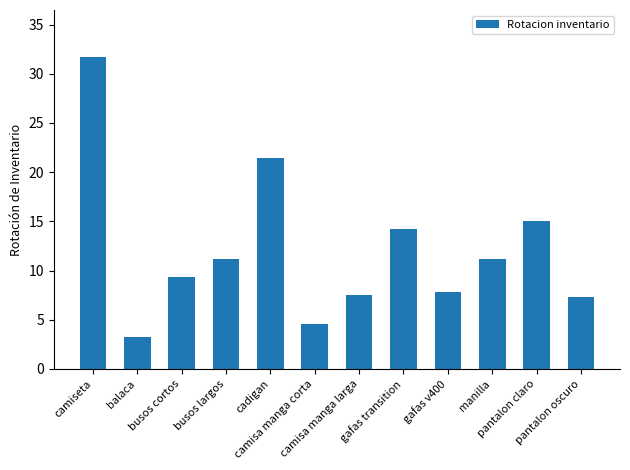

How many values are below 11?

6